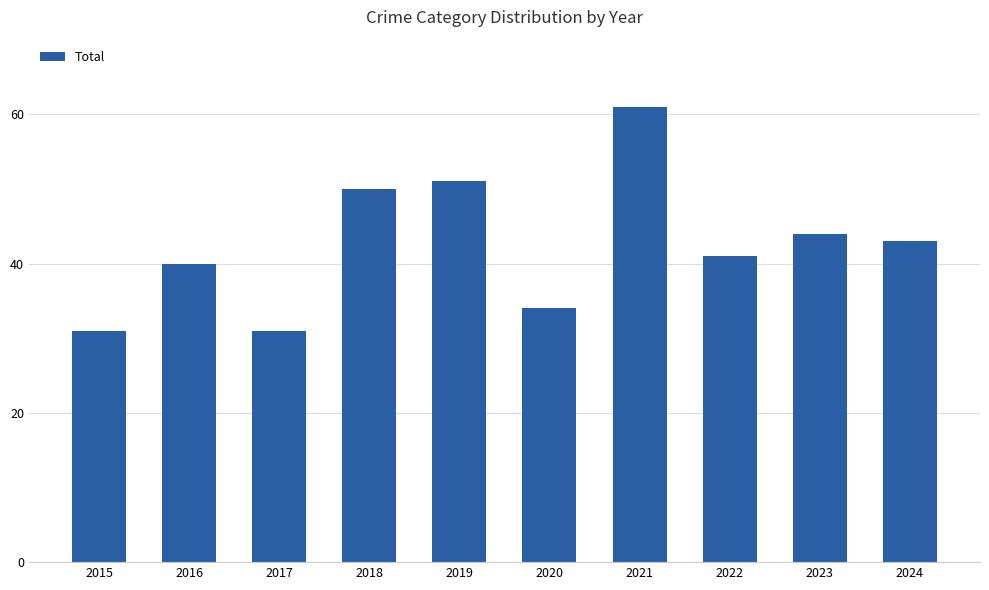

What is the difference between the maximum and minimum values?

30